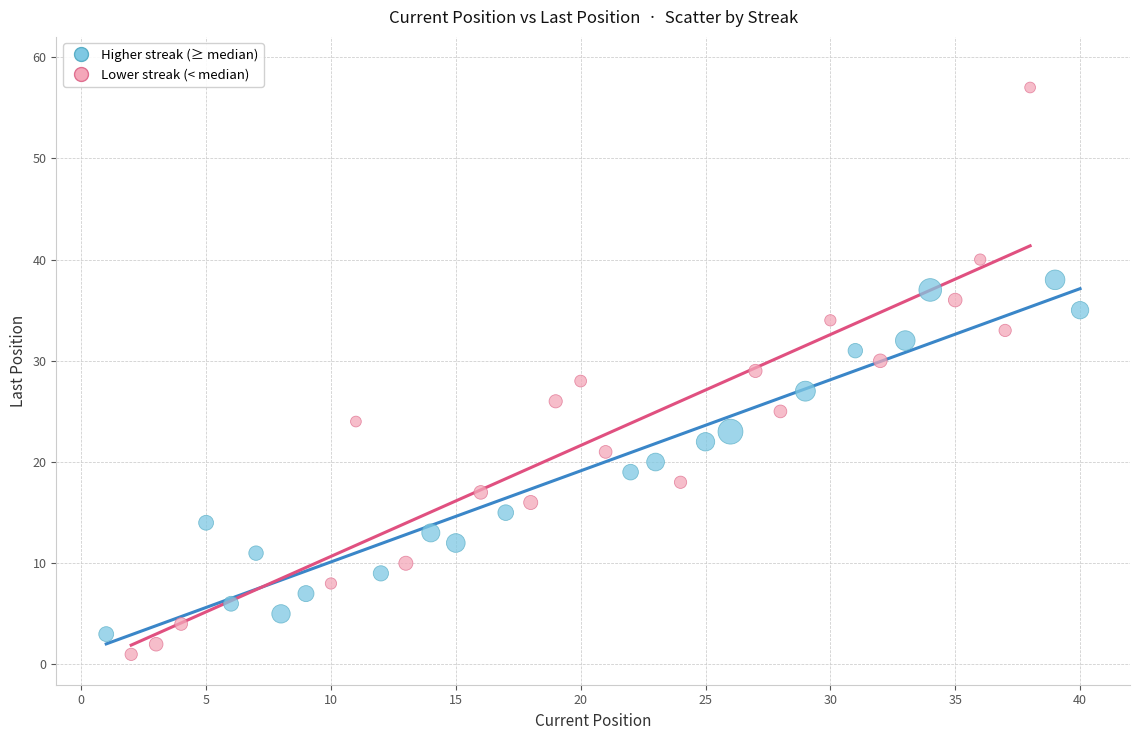

Which series has the largest Y range (max minus min)?

Lower streak (< median)